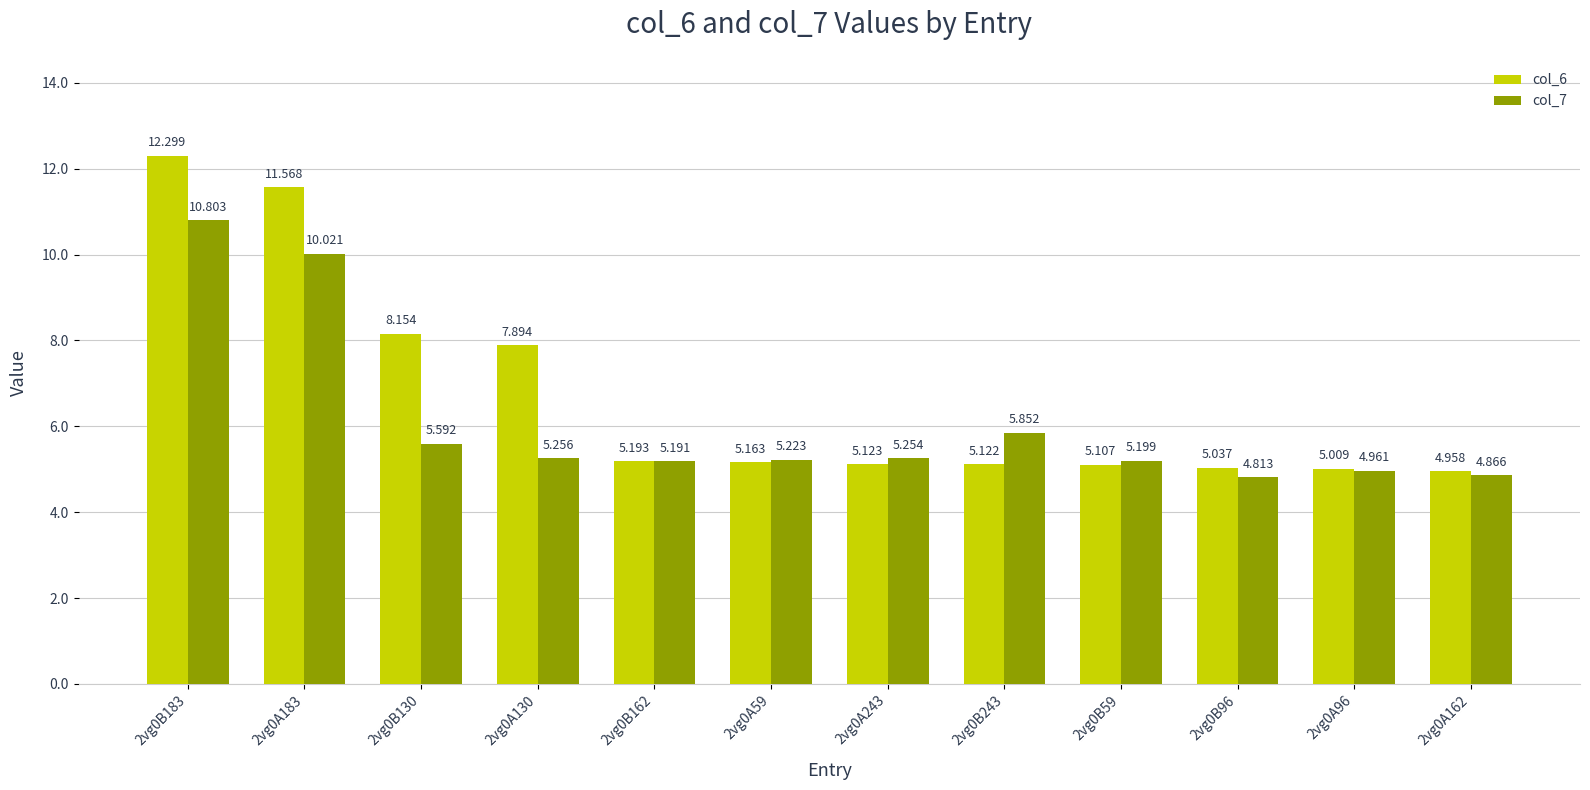

How many groups of bars are there?

12